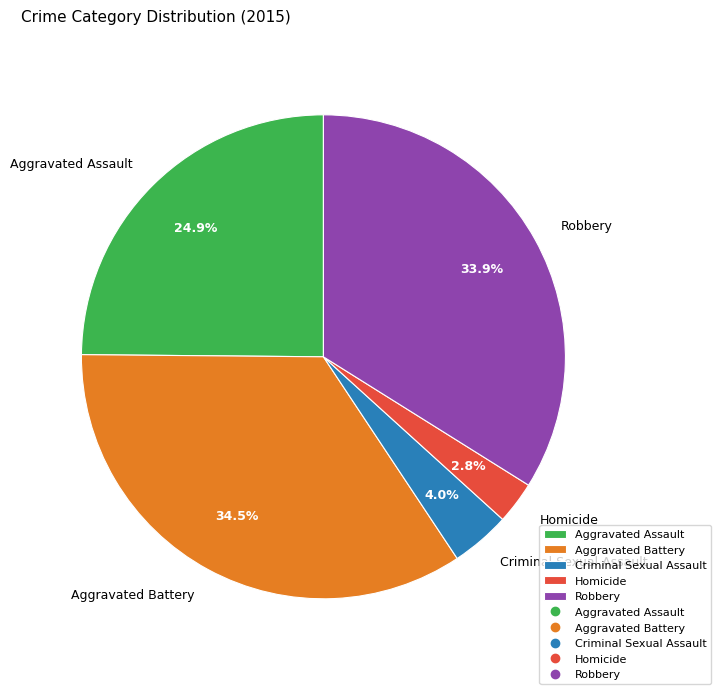

Which has a higher value, Robbery or Aggravated Battery?

Aggravated Battery